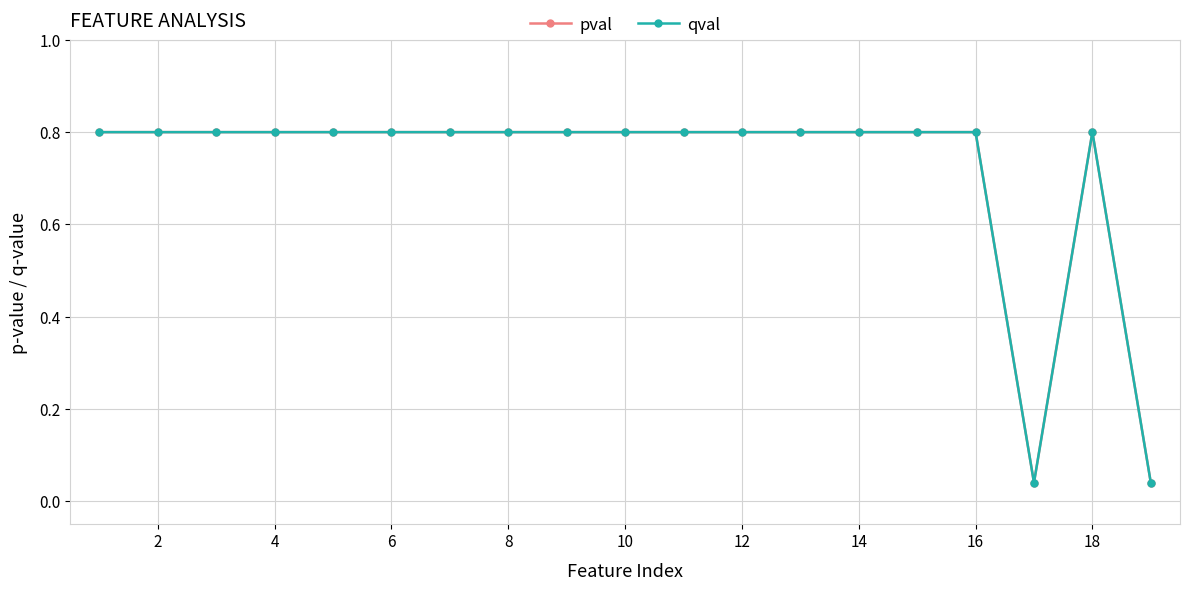

Is this an area chart (filled region under the line)?

No